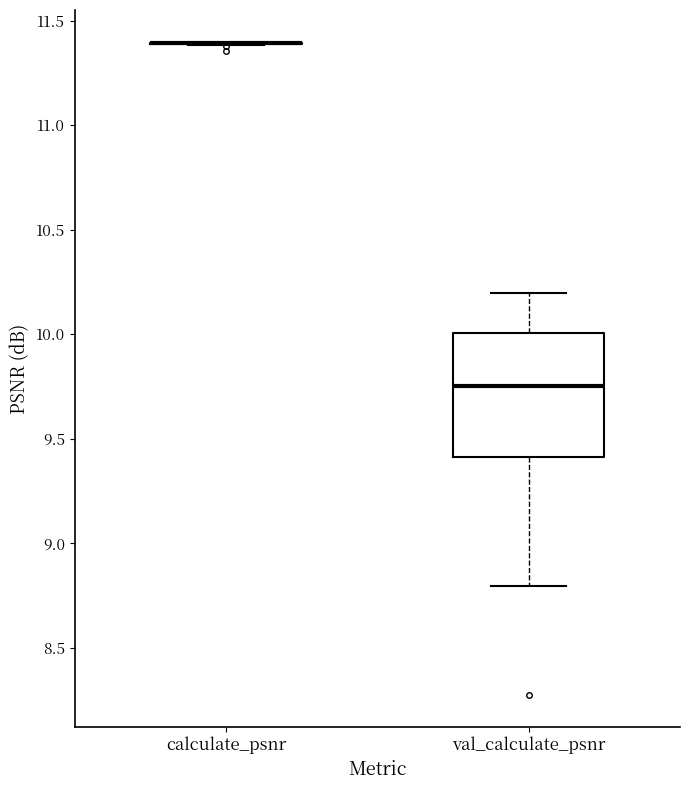

Which box is the tallest, from its lower edge to its upper edge?

val_calculate_psnr